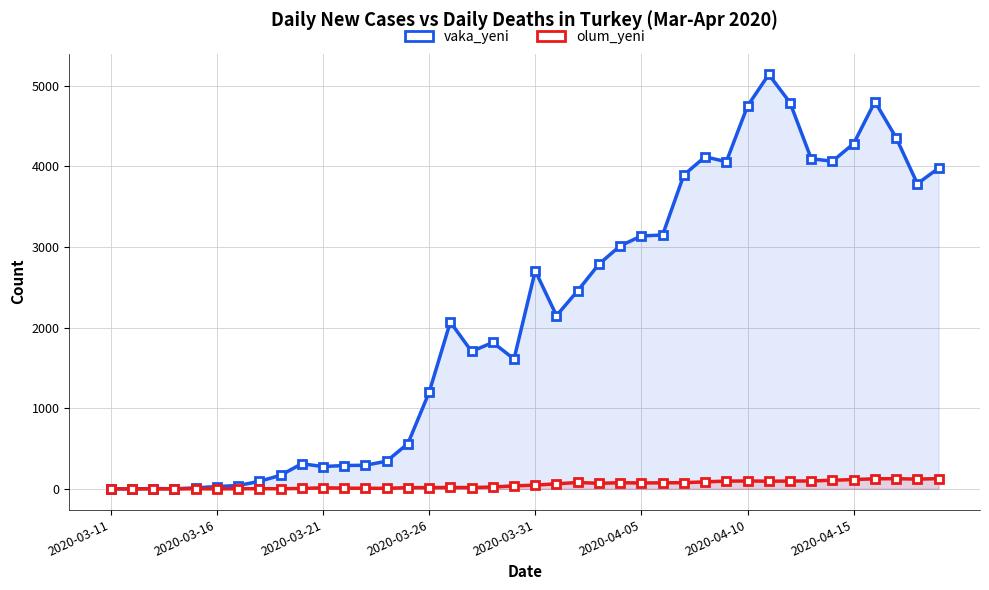

True or false: vaka_yeni has a value of 3977 at 39.

True